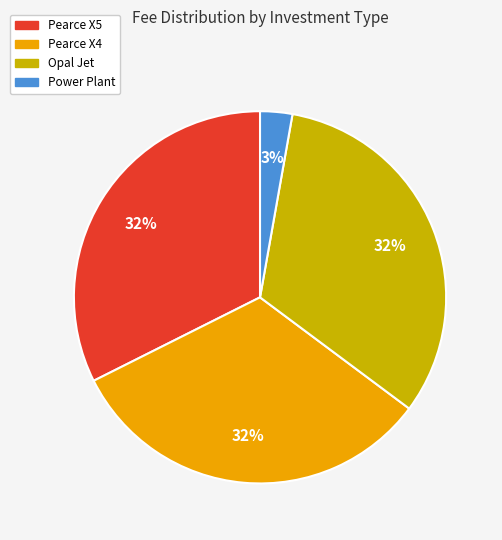

What percentage is the Power Plant slice, to the nearest percent?

3%